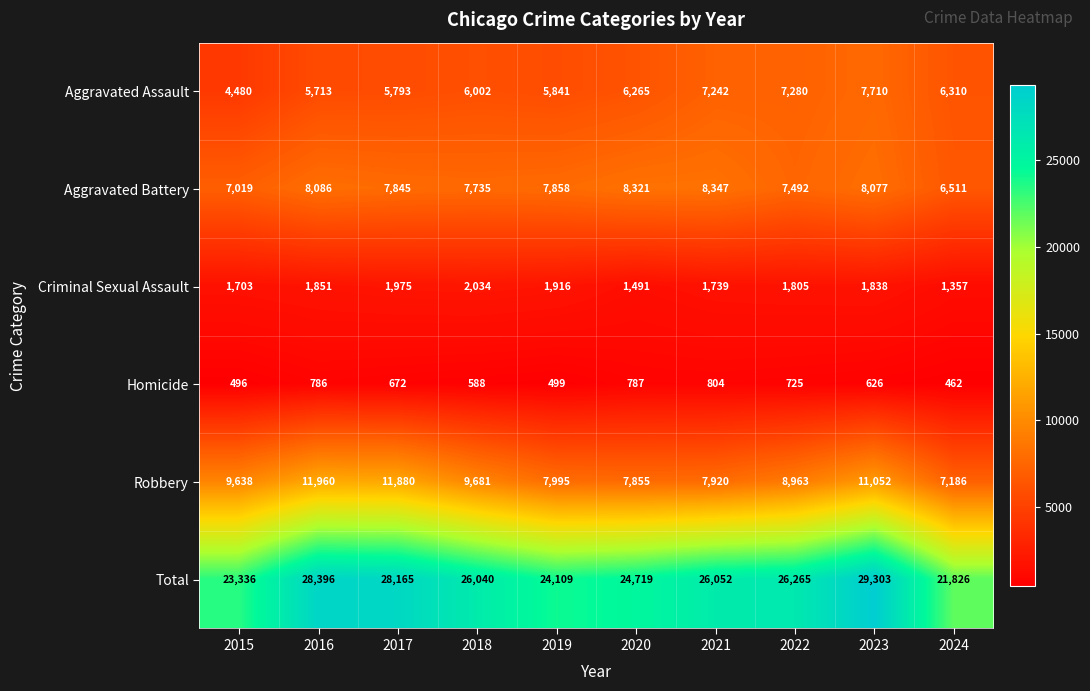

What is the lowest value of the Aggravated Assault series?

4480